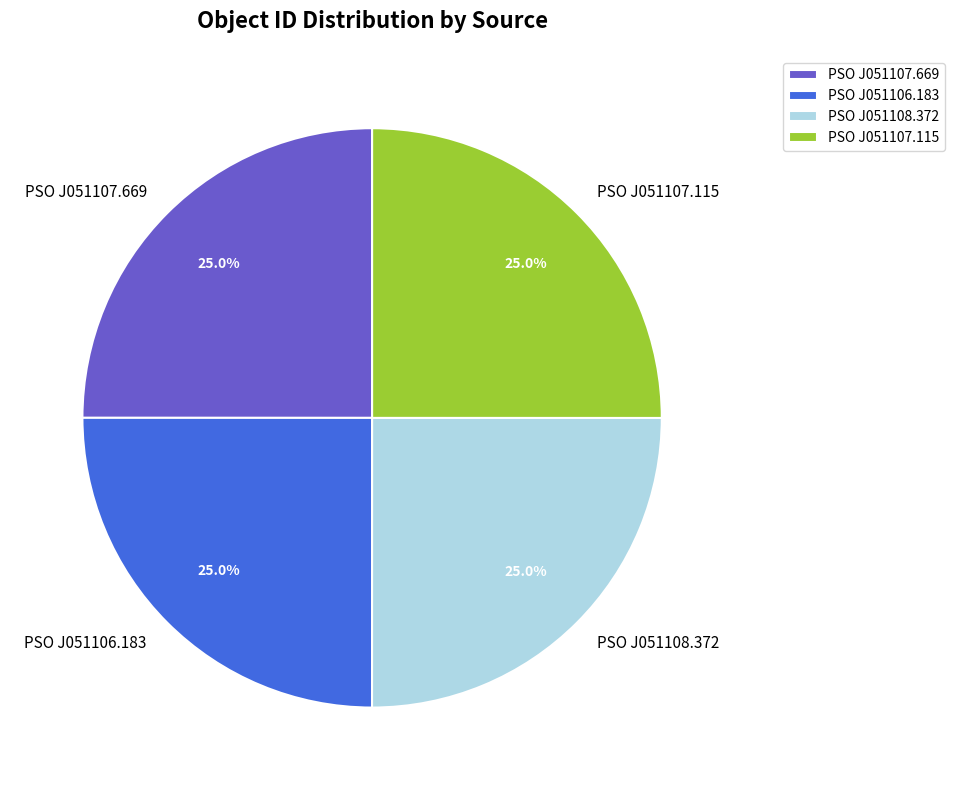

What portion of the pie excludes PSO J051107.115?

75.0%